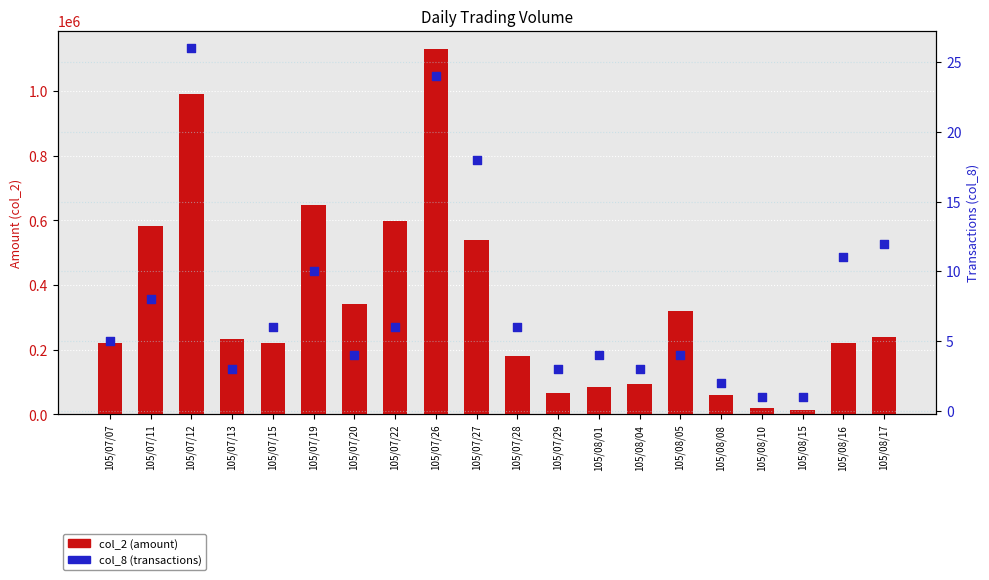

Is the value of col_8 (transactions) at 105/08/08 greater than the value of col_2 (amount) at 105/08/16?

No